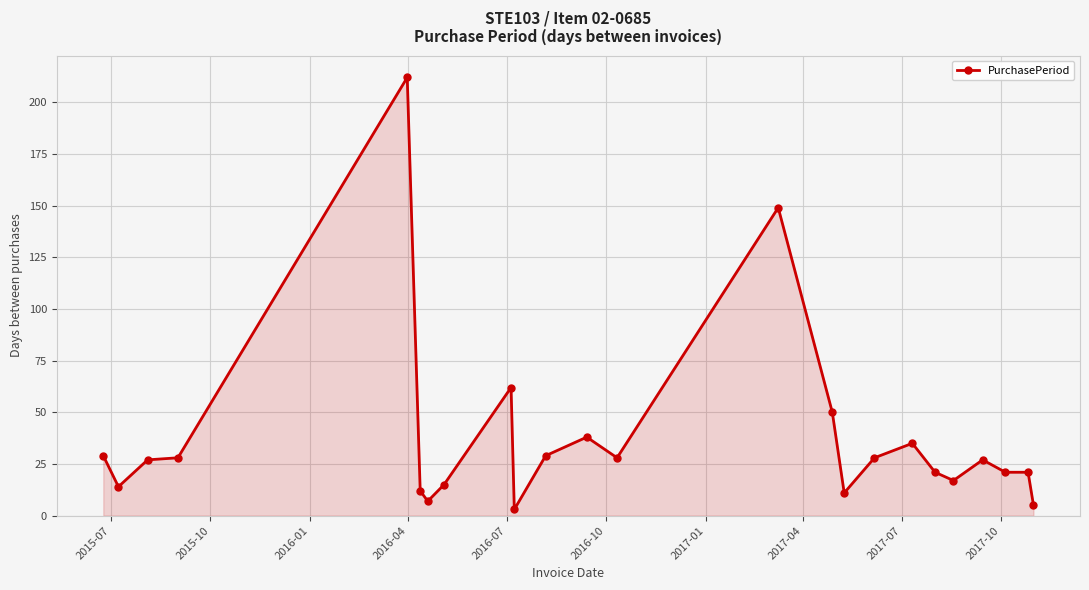

Reading left to right, transcribe all the data shown in this chart.

29	14	27	28	212	12	7	15	62	3	29	38	28	149	50	11	28	35	21	17	27	21	21	5